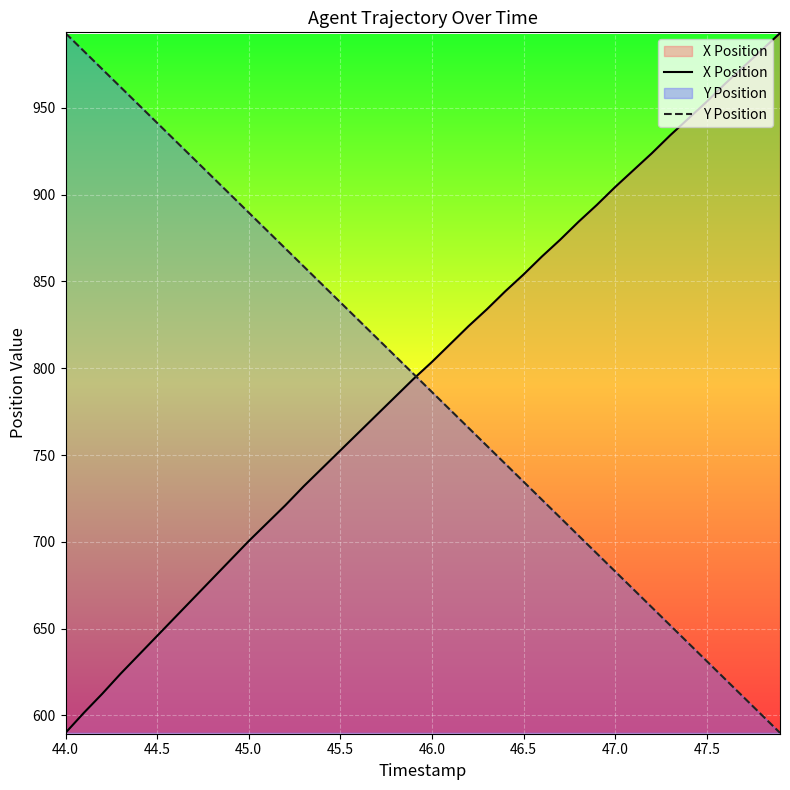

What is the smallest value displayed?

590.0